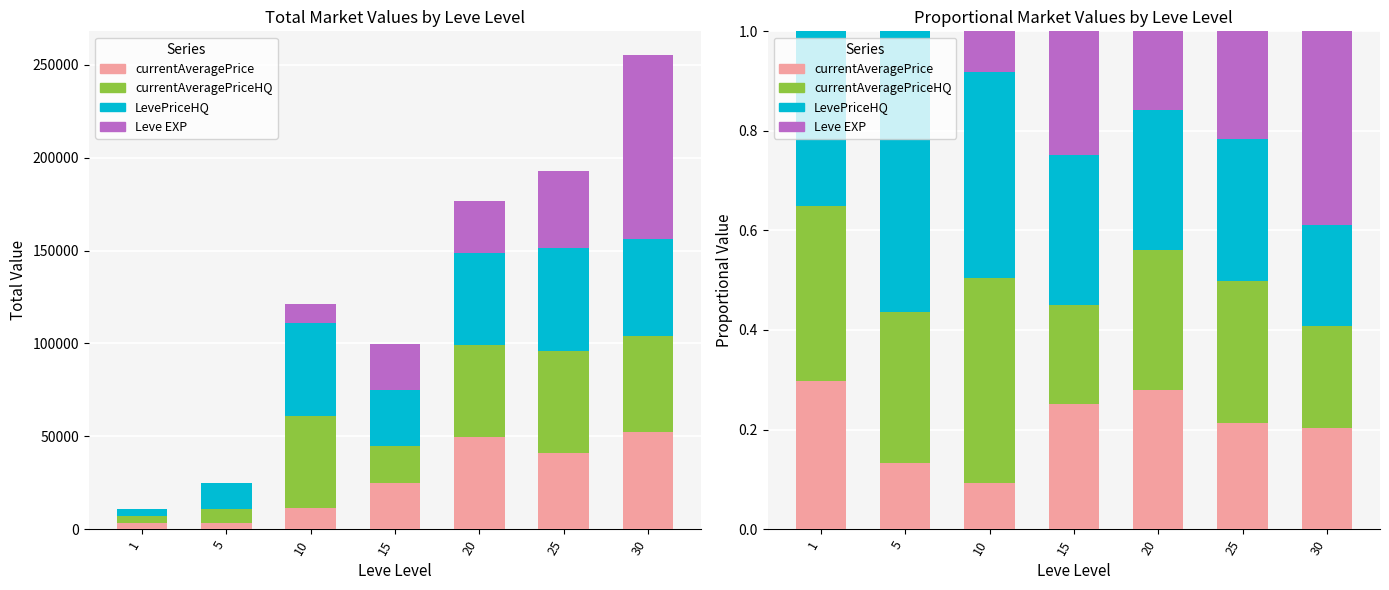

Does the chart contain any negative values?

No